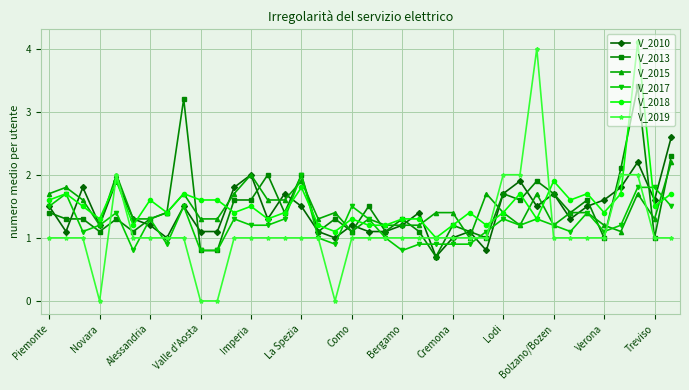

How many categories are shown in the chart?

38